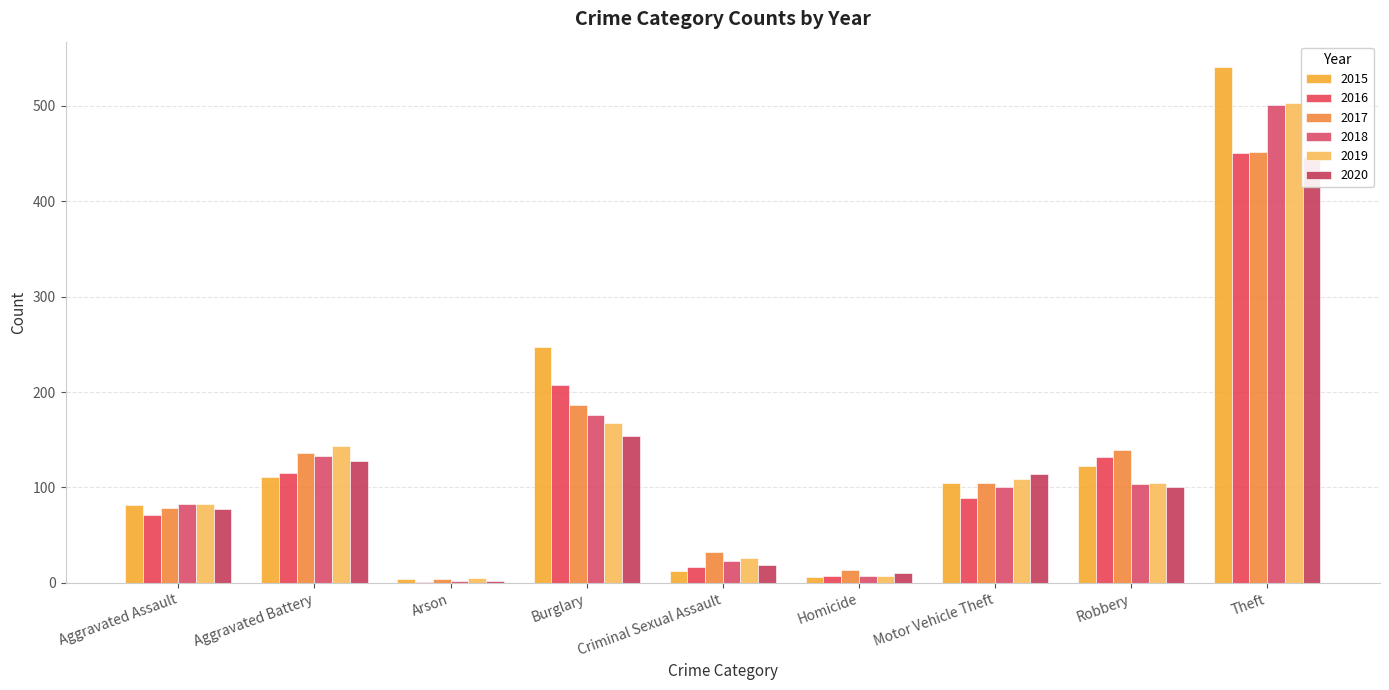

Reading left to right, list all the values displayed in this chart.

2015: Aggravated Assault=82	Aggravated Battery=111	Arson=4	Burglary=247	Criminal Sexual Assault=13	Homicide=6	Motor Vehicle Theft=105	Robbery=123	Theft=540
2016: Aggravated Assault=71	Aggravated Battery=115	Arson=1	Burglary=207	Criminal Sexual Assault=17	Homicide=7	Motor Vehicle Theft=89	Robbery=132	Theft=450
2017: Aggravated Assault=79	Aggravated Battery=136	Arson=4	Burglary=186	Criminal Sexual Assault=32	Homicide=14	Motor Vehicle Theft=105	Robbery=139	Theft=451
2018: Aggravated Assault=83	Aggravated Battery=133	Arson=2	Burglary=176	Criminal Sexual Assault=23	Homicide=7	Motor Vehicle Theft=101	Robbery=104	Theft=501
2019: Aggravated Assault=83	Aggravated Battery=143	Arson=5	Burglary=168	Criminal Sexual Assault=26	Homicide=7	Motor Vehicle Theft=109	Robbery=105	Theft=503
2020: Aggravated Assault=77	Aggravated Battery=128	Arson=2	Burglary=154	Criminal Sexual Assault=19	Homicide=10	Motor Vehicle Theft=114	Robbery=100	Theft=446